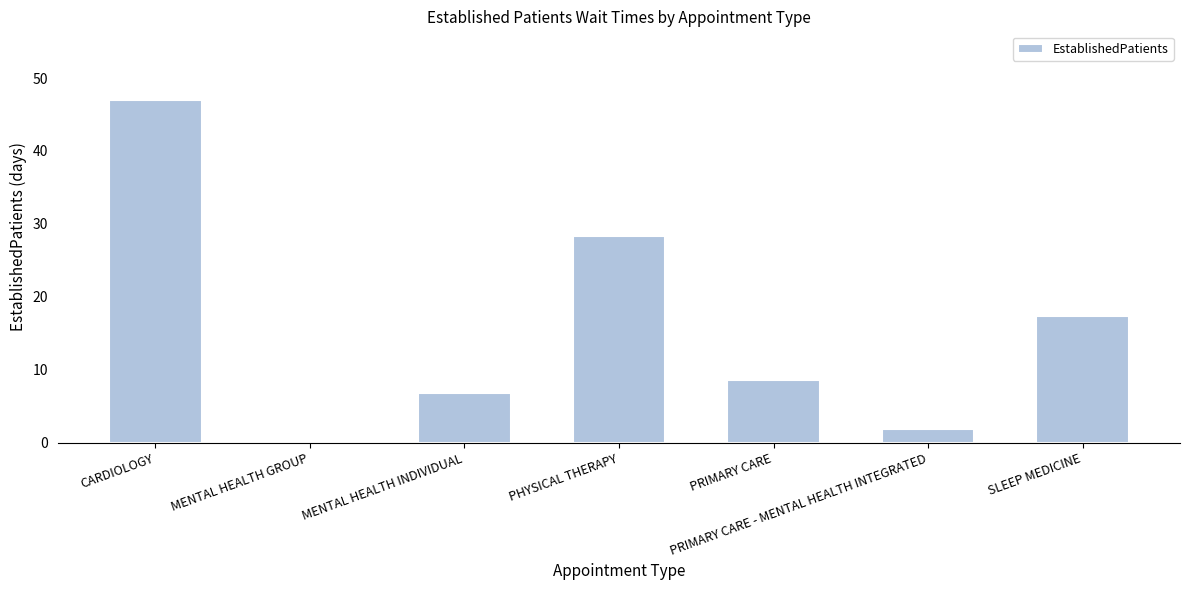

How many data points does each series have?

7